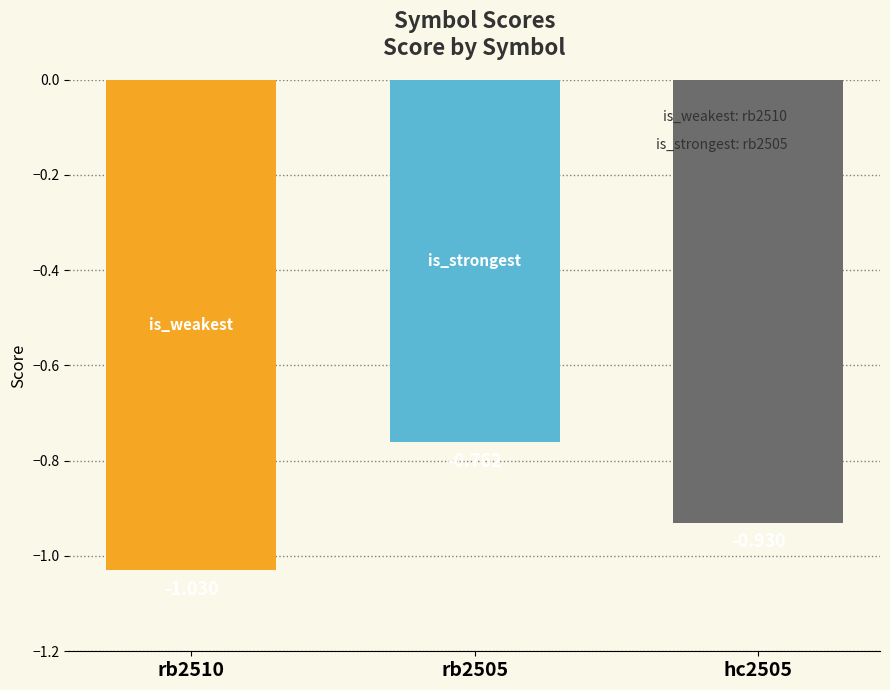

Is it true that the value at hc2505 is -0.6?

False